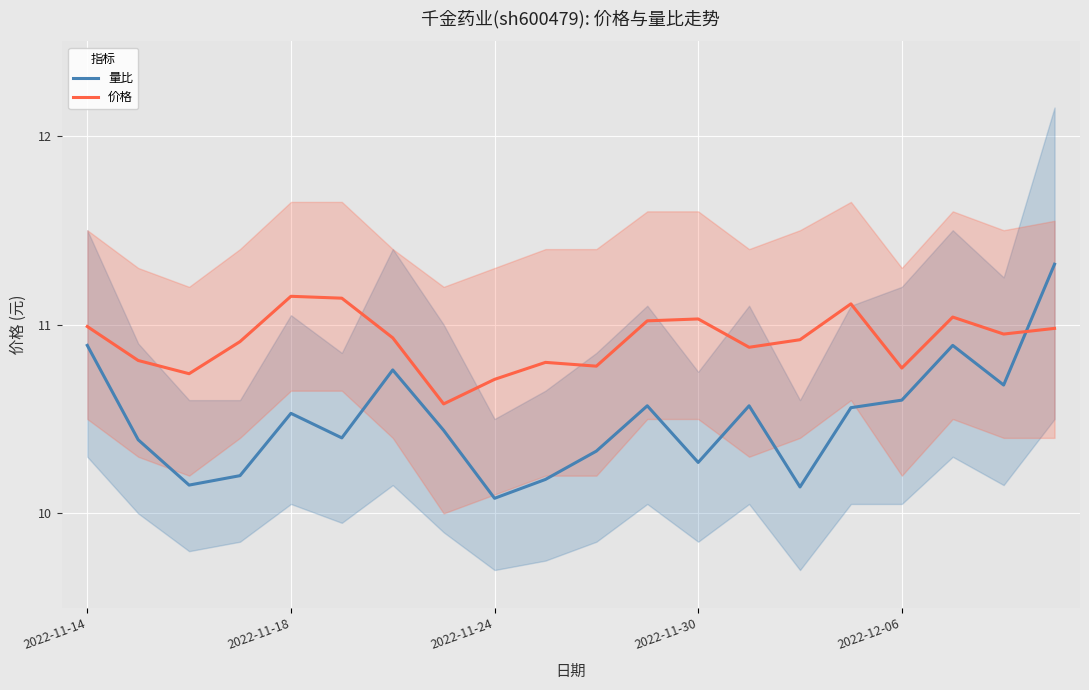

What value does the 量比 series have at 18?

10.7